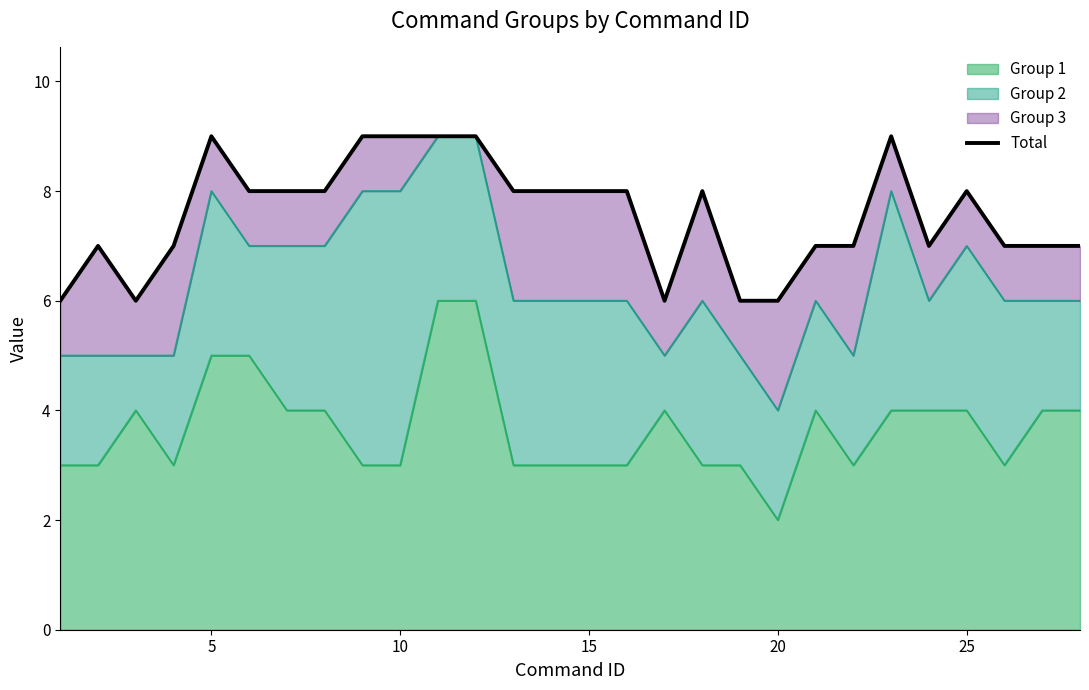

What is the sum of all values?

212